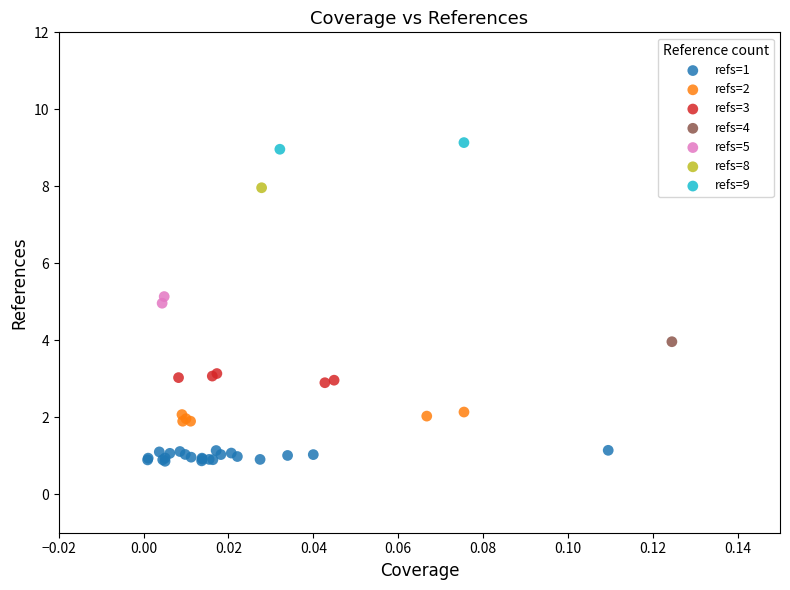

What are all the series names shown in the legend?

refs=1, refs=2, refs=3, refs=4, refs=5, refs=8, refs=9